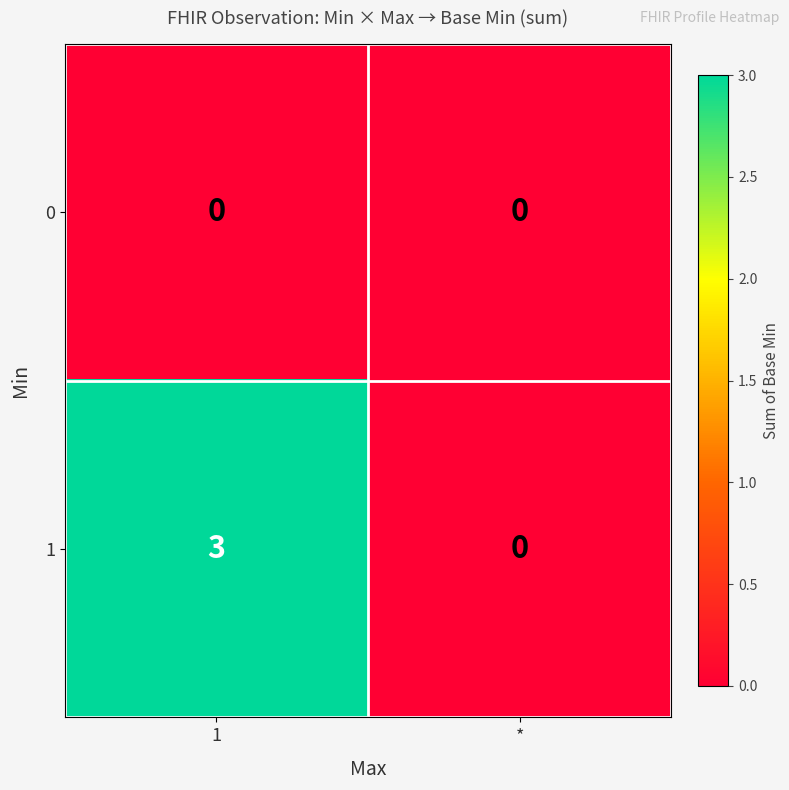

Is the value of 0 at * greater than the value of 1 at 1?

No